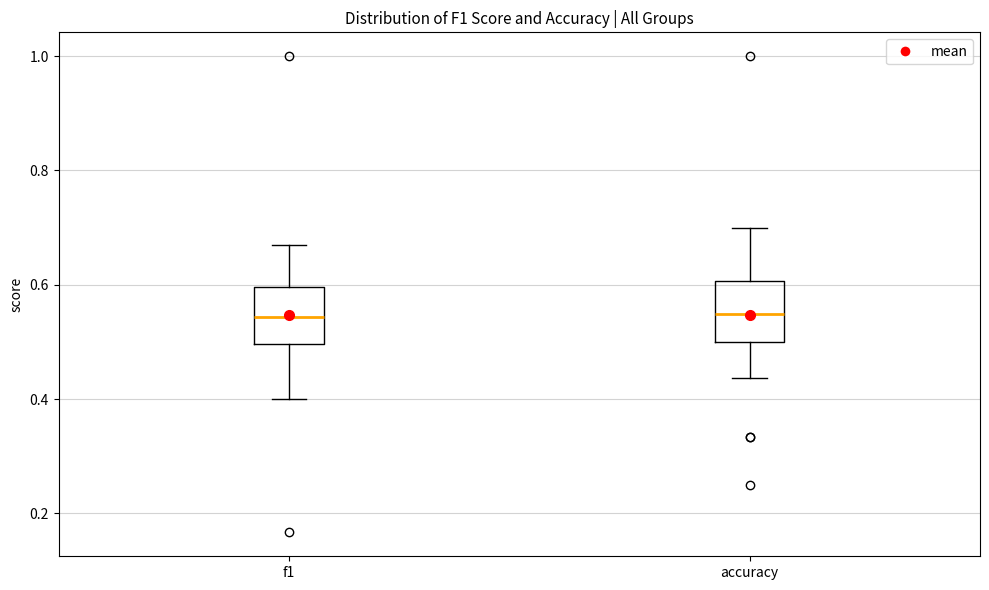

Reading left to right, read every box against the y-axis: the position of its median line, the range the box covers, and the ends of its whiskers. The values are not printed on the chart, so give them approximately, as read against the axis.

f1: median 0.54, box 0.50 to 0.60, whiskers 0.40 to 0.68
accuracy: median 0.54, box 0.50 to 0.60, whiskers 0.44 to 0.70